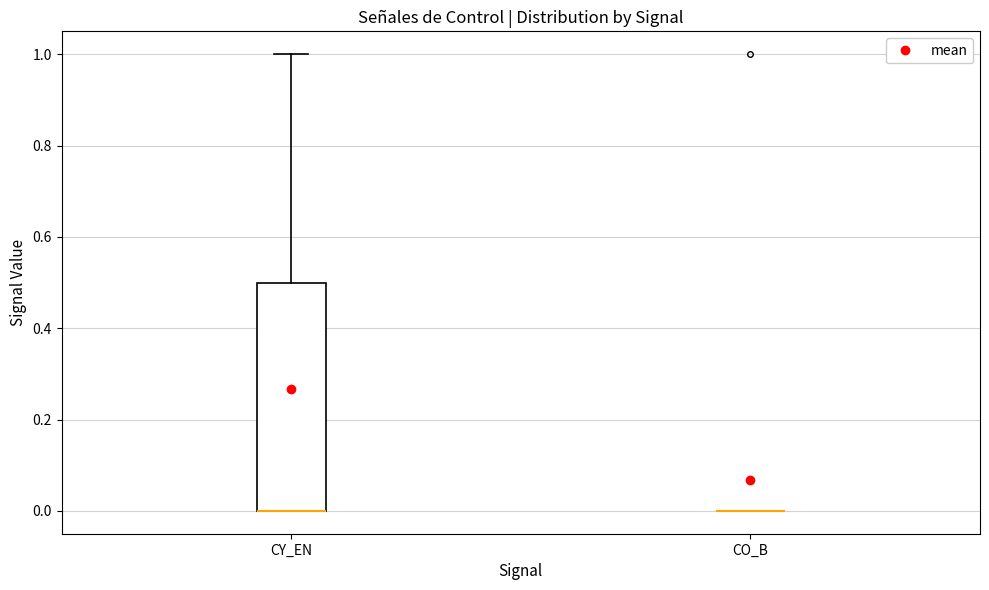

Which box is the tallest, from its lower edge to its upper edge?

CY_EN